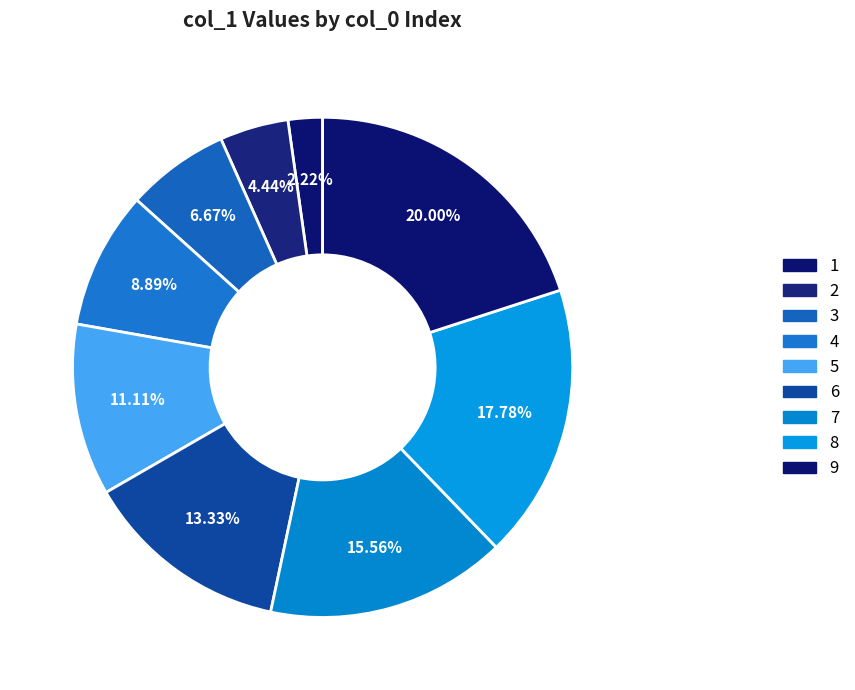

To the nearest percent, what is the combined percentage of 6 and 7?

29%